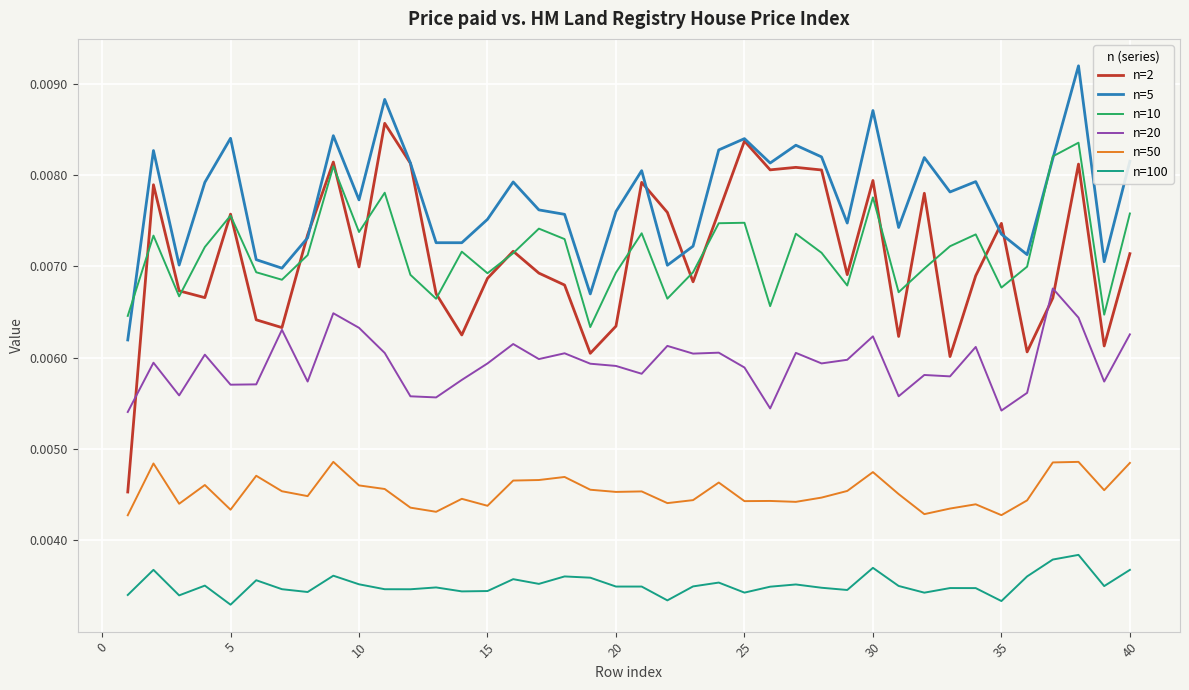

Which series has the largest total across all categories?

n=5